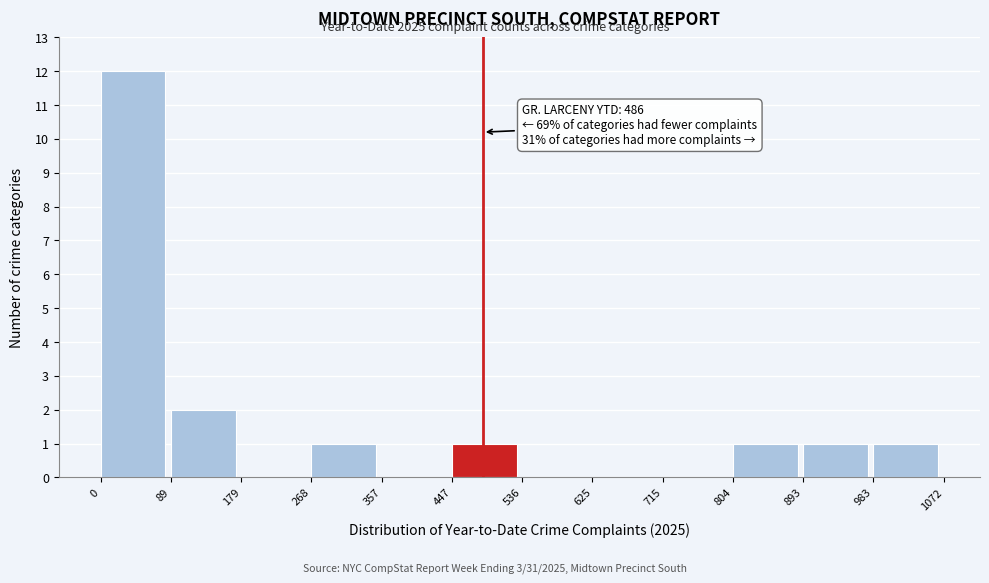

Which range on the x-axis has the tallest bar?

0 to 89